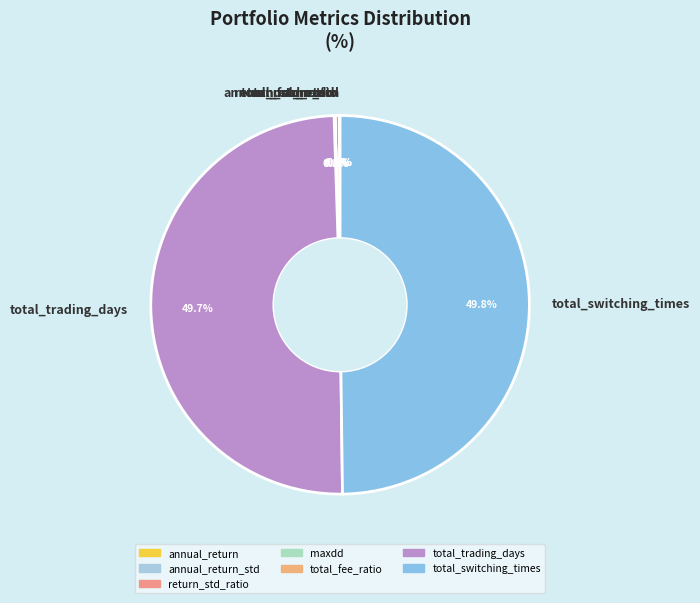

Between return_std_ratio and total_trading_days, which is larger?

total_trading_days